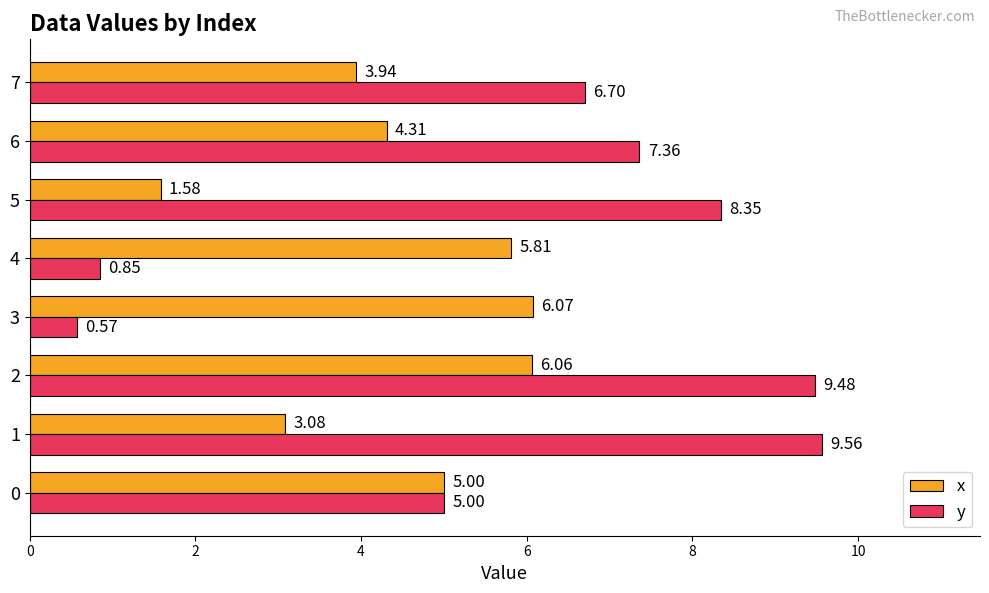

What is the difference between the x values at 6 and 5?

2.7